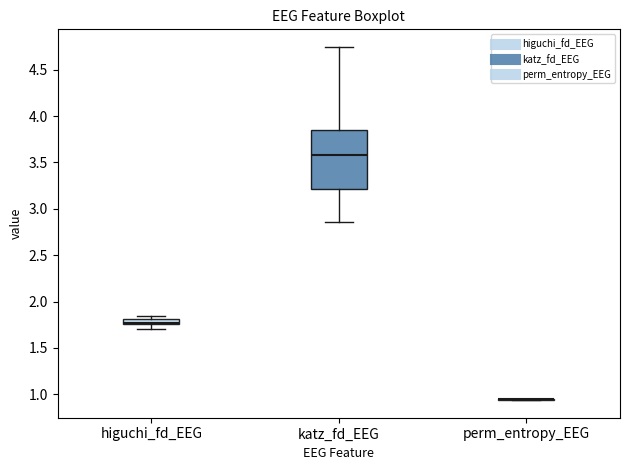

Where is the lower edge of the box for higuchi_fd_EEG on the y-axis? The values are not printed on the chart, so give them approximately, as read against the axis.

1.75